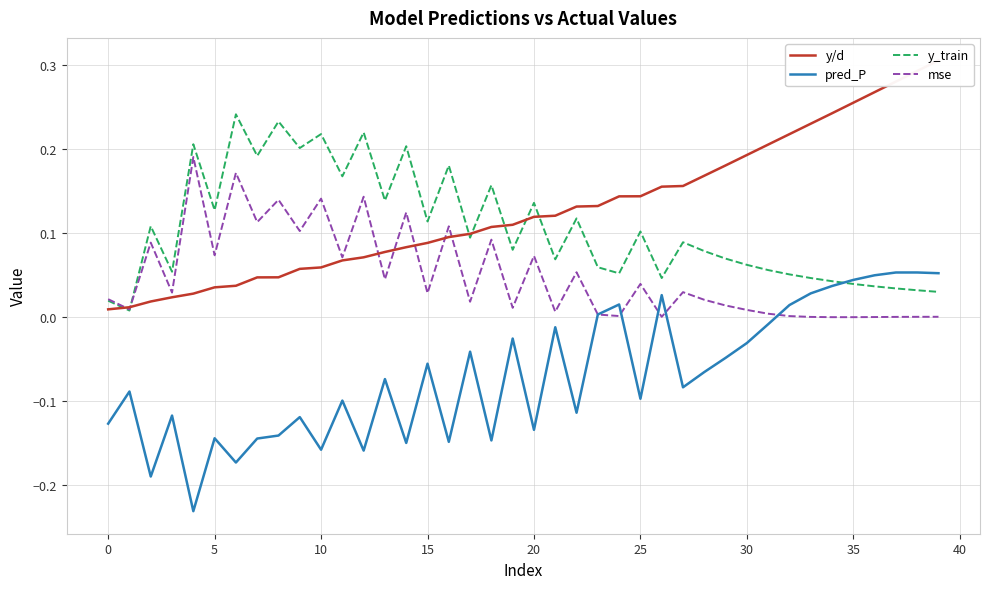

Reading right to left, what are all the values shown in this chart?

y/d: 0.3	0.3	0.3	0.3	0.3	0.2	0.2	0.2	0.2	0.2	0.2	0.2	0.2	0.2	0.1	0.1	0.1	0.1	0.1	0.1	0.1	0.1	0.1	0.1	0.1	0.1	0.1	0.1	0.1	0.1	0.1	0.0	0.0	0.0	0.0	0.0	0.0	0.0	0.0	0.0
pred_P: 0.1	0.1	0.1	0.0	0.0	0.0	0.0	0.0	-0.0	-0.0	-0.0	-0.1	-0.1	0.0	-0.1	0.0	0.0	-0.1	-0.0	-0.1	-0.0	-0.1	-0.0	-0.1	-0.1	-0.1	-0.1	-0.2	-0.1	-0.2	-0.1	-0.1	-0.1	-0.2	-0.1	-0.2	-0.1	-0.2	-0.1	-0.1
y_train: 0.0	0.0	0.0	0.0	0.0	0.0	0.0	0.1	0.1	0.1	0.1	0.1	0.1	0.0	0.1	0.1	0.1	0.1	0.1	0.1	0.1	0.2	0.1	0.2	0.1	0.2	0.1	0.2	0.2	0.2	0.2	0.2	0.2	0.2	0.1	0.2	0.1	0.1	0.0	0.0
mse: 0.0	0.0	0.0	0.0	0.0	0.0	0.0	0.0	0.0	0.0	0.0	0.0	0.0	0.0	0.0	0.0	0.0	0.1	0.0	0.1	0.0	0.1	0.0	0.1	0.0	0.1	0.0	0.1	0.1	0.1	0.1	0.1	0.1	0.2	0.1	0.2	0.0	0.1	0.0	0.0